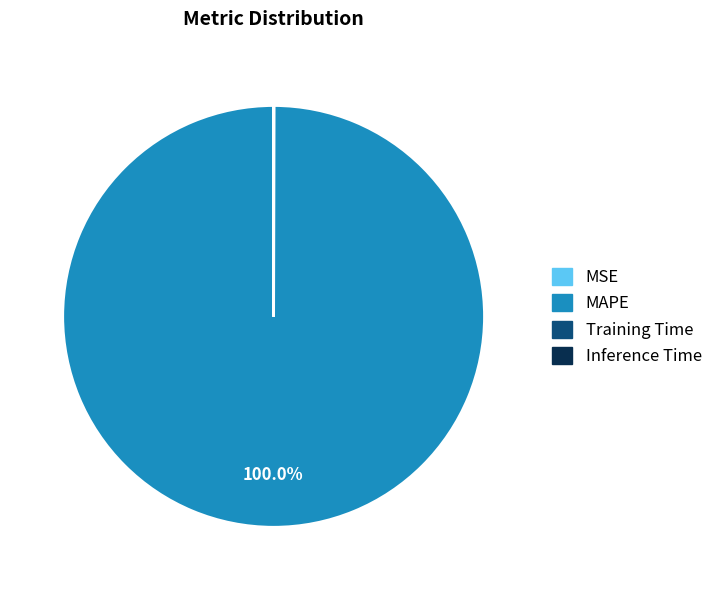

Which category accounts for the majority?

MAPE